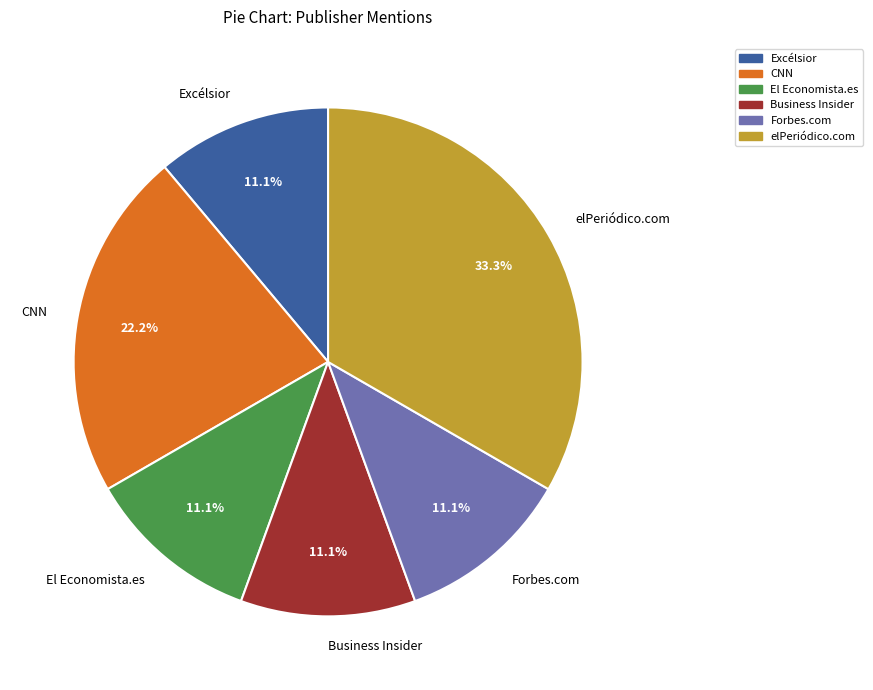

To the nearest percent, what percentage of the pie is elPeriódico.com?

33%